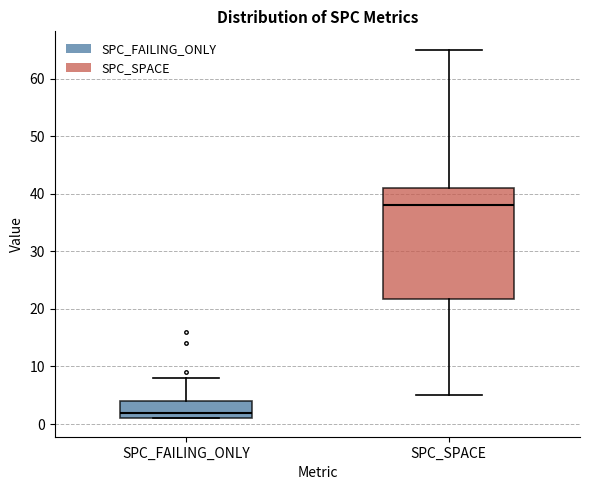

Which box's median line is the highest?

SPC_SPACE